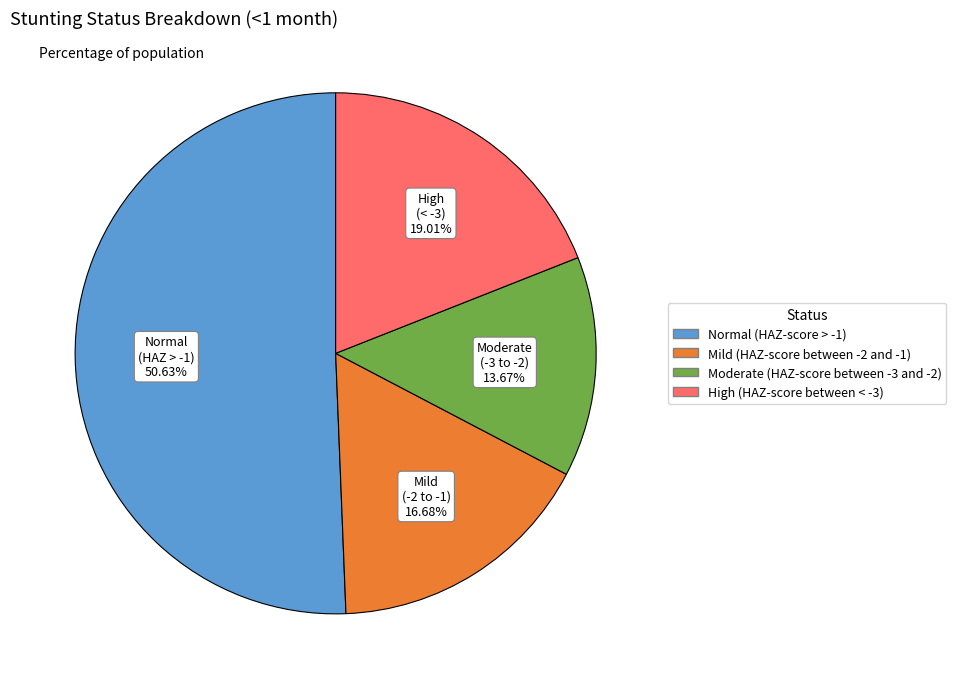

How many segments does this pie chart have?

4